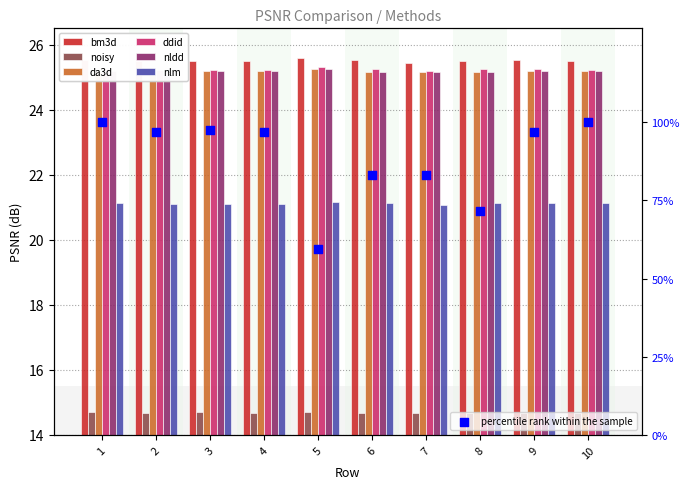

Is the value of nldd at 4 greater than the value of ddid at 8?

No